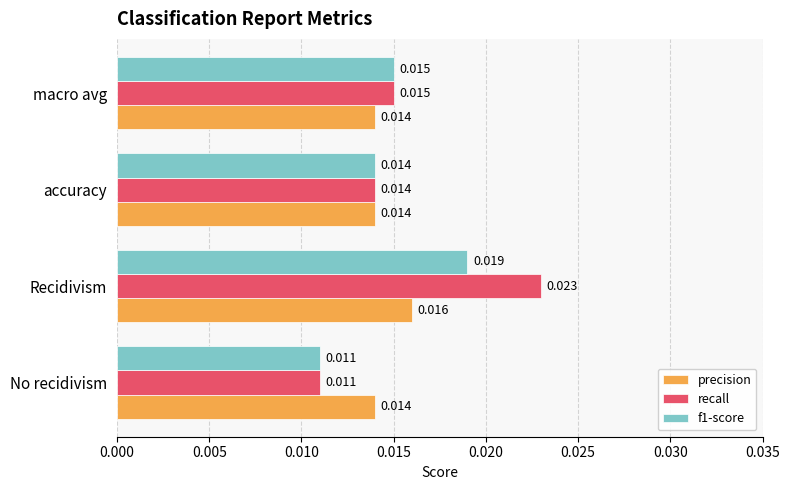

Which series has the largest total across all categories?

recall